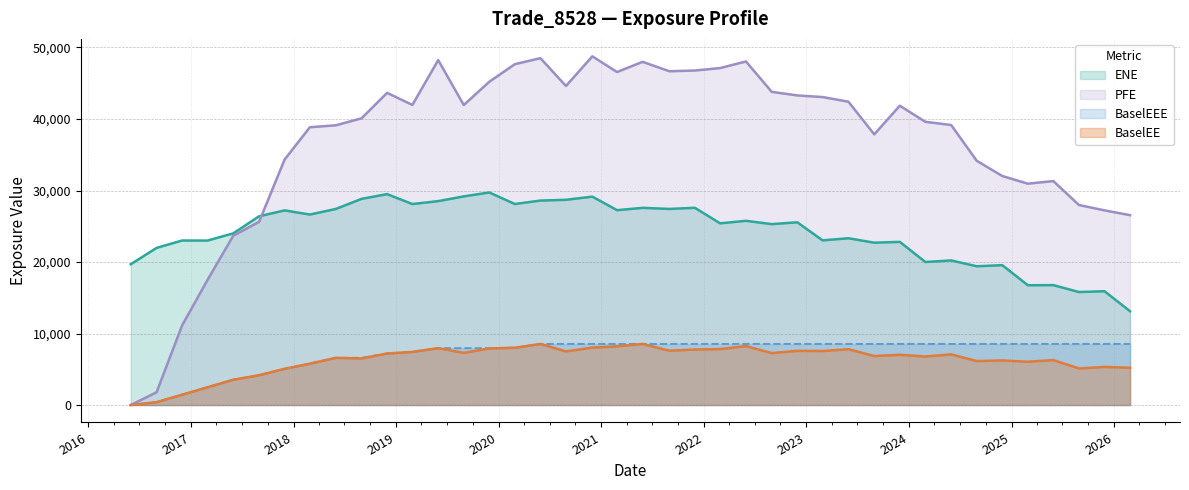

What is the difference between the maximum and second lowest values in the PFE series?

46979.4